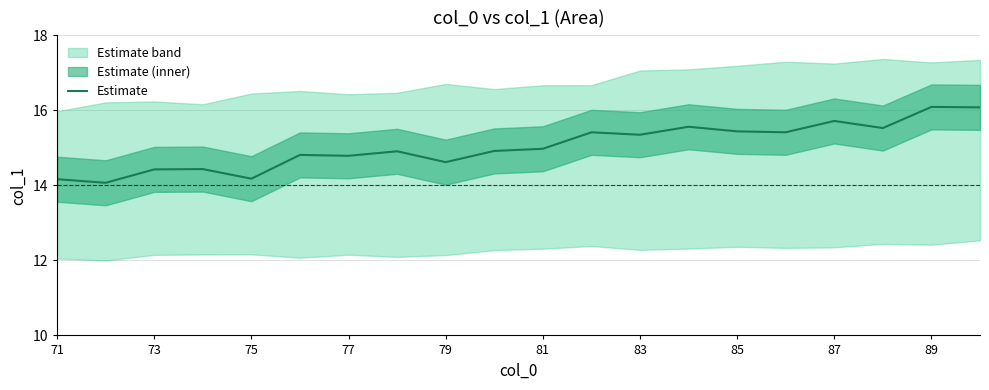

What is the maximum value for Estimate?

16.1